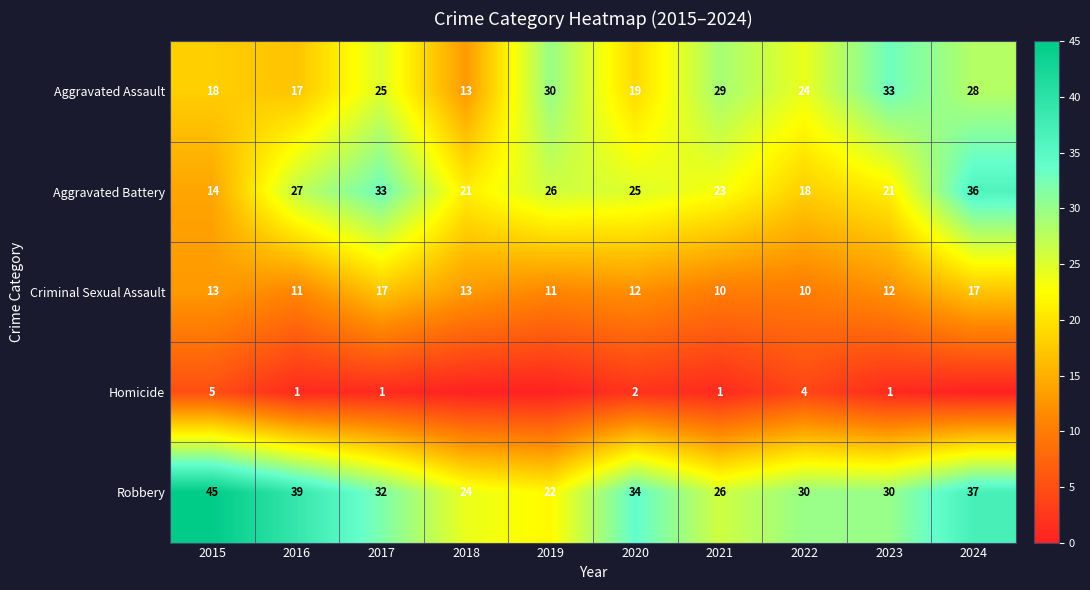

Which has a higher value, 2018 or 2016?

2016